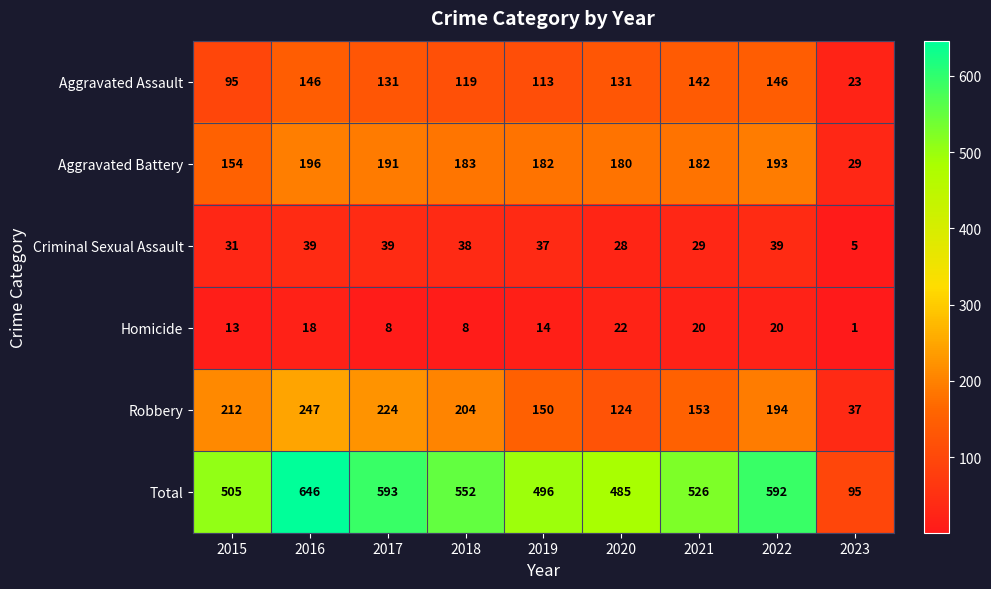

At how many categories does at least one series exceed 444?

8